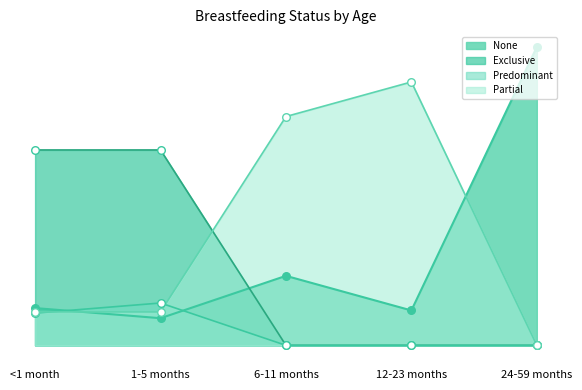

What is the total value across all series at 24-59 months?

1.0